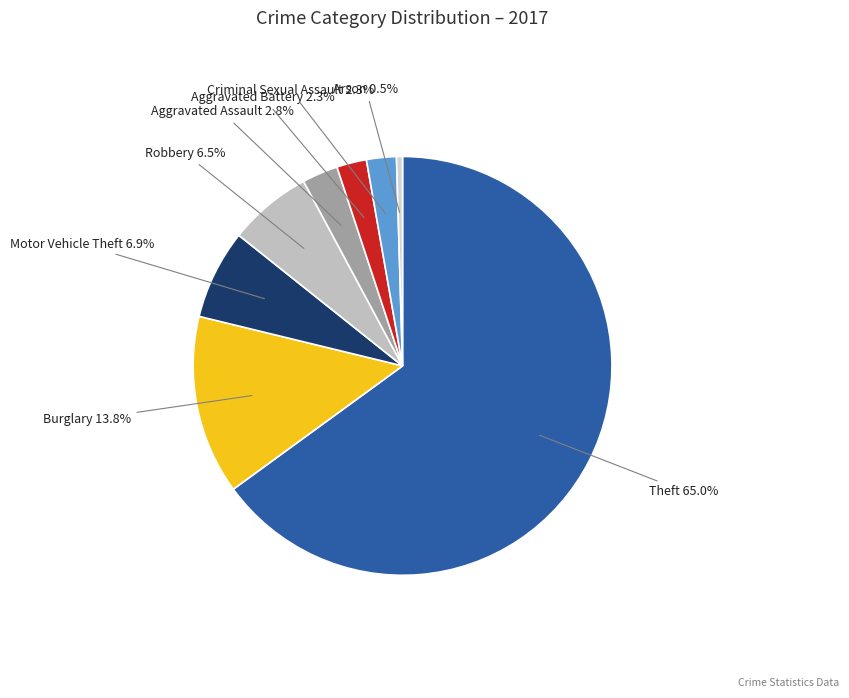

How many segments does this pie chart have?

8